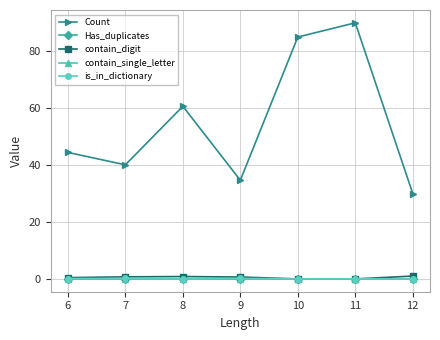

At which label is Count closest to 60?

8